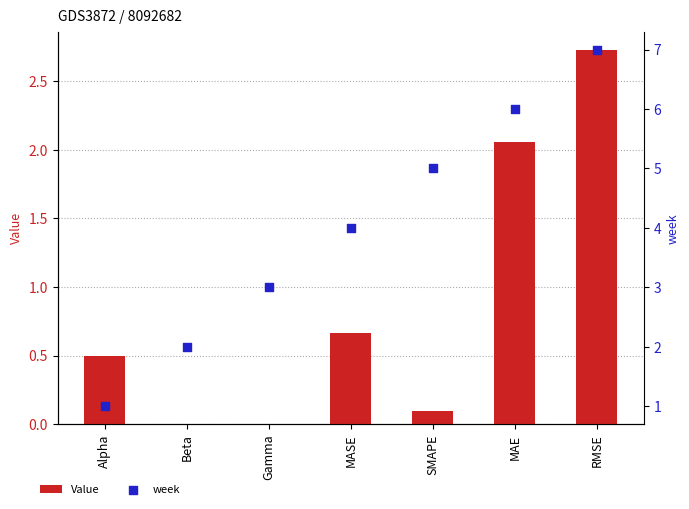

What are all the series names shown in the legend?

Value, week